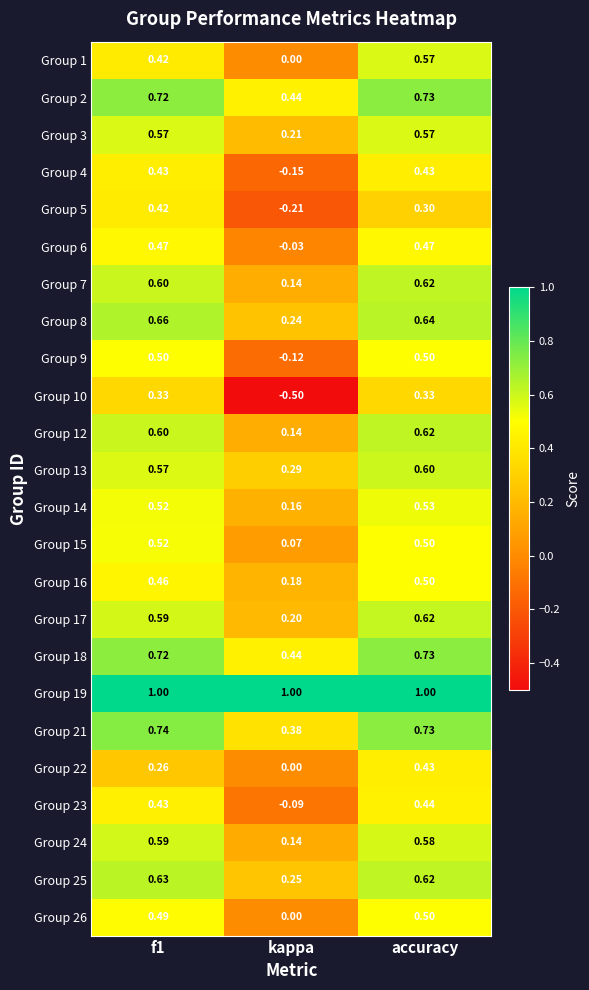

Which category has the highest value in the Group 22 series?

accuracy